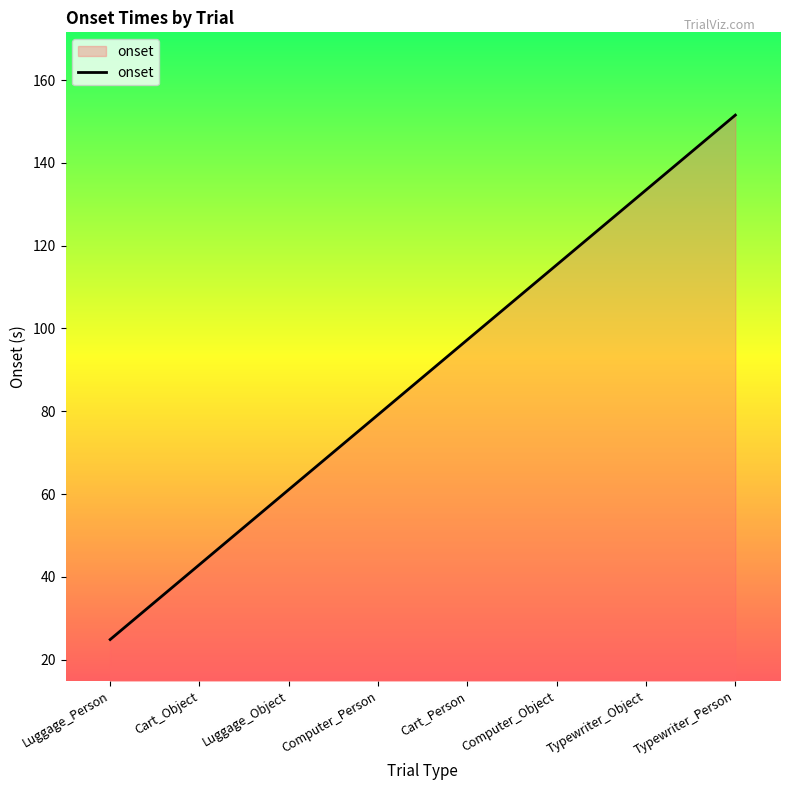

The chart shows a value of 138.0 at Computer_Person. True or false?

False